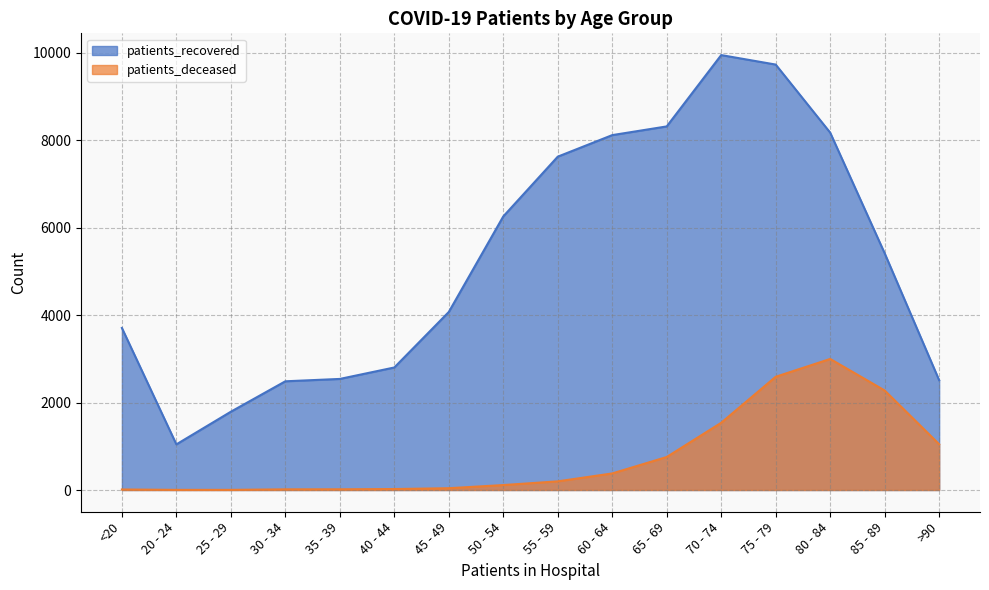

What are all the series names shown in the legend?

patients_recovered, patients_deceased